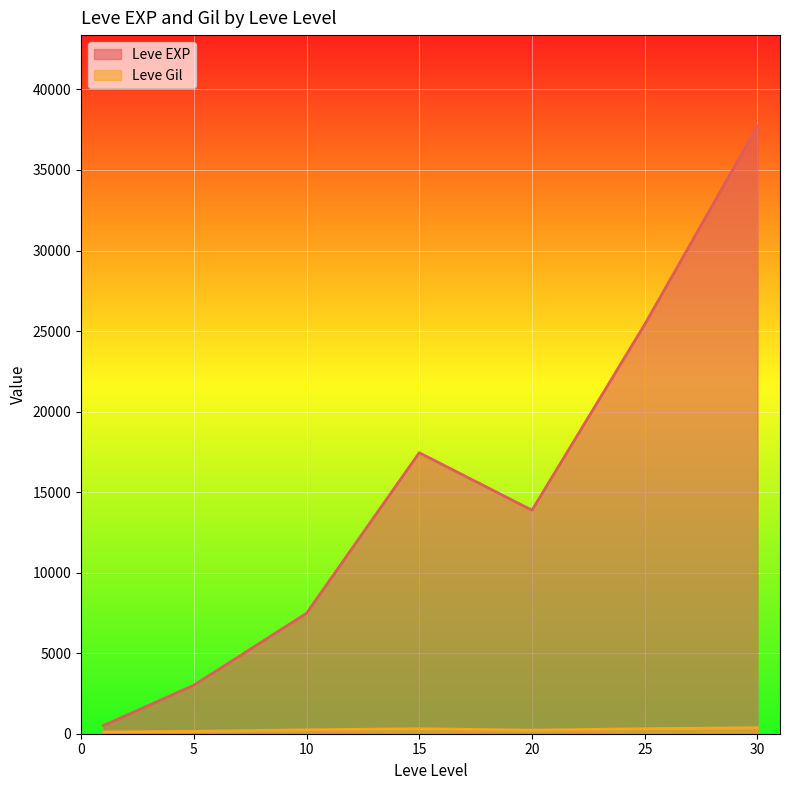

Which series has the largest total across all categories?

Leve EXP